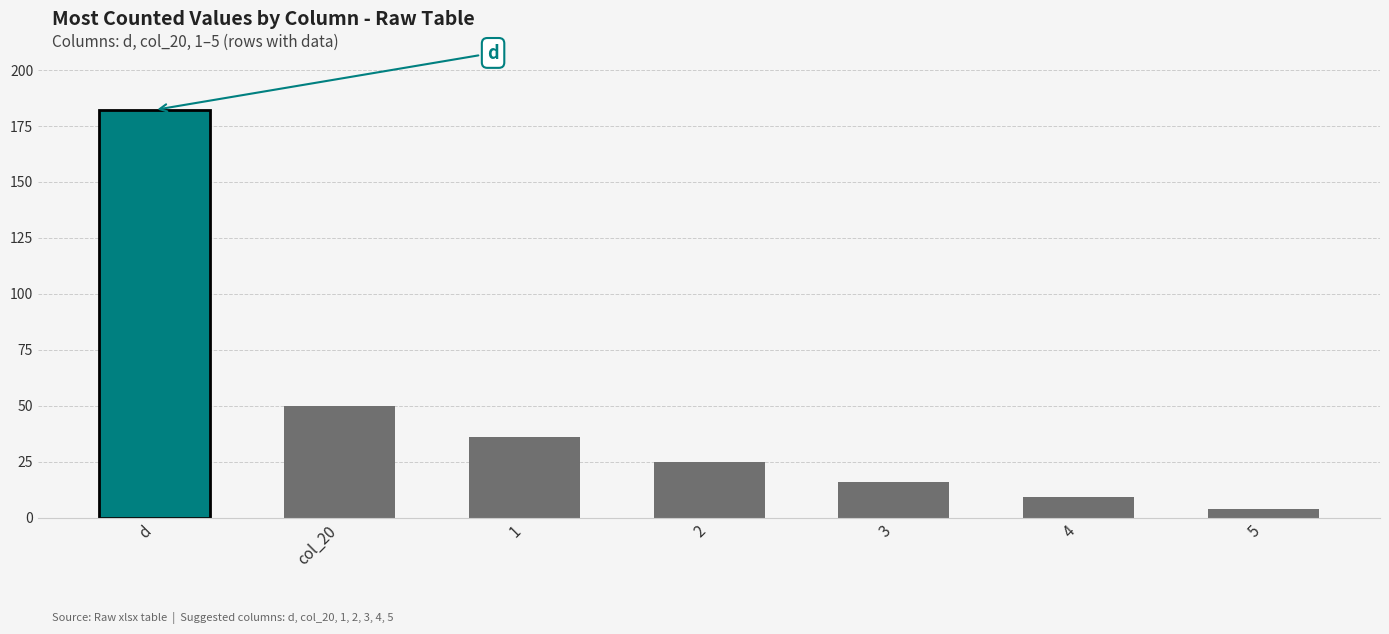

What is the average value?

46